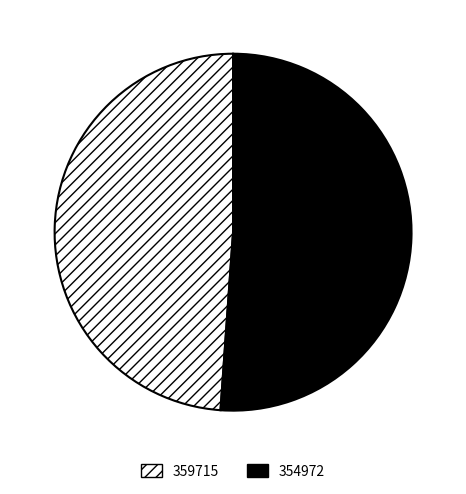

Rank the categories by value from lowest to highest.

359715, 354972